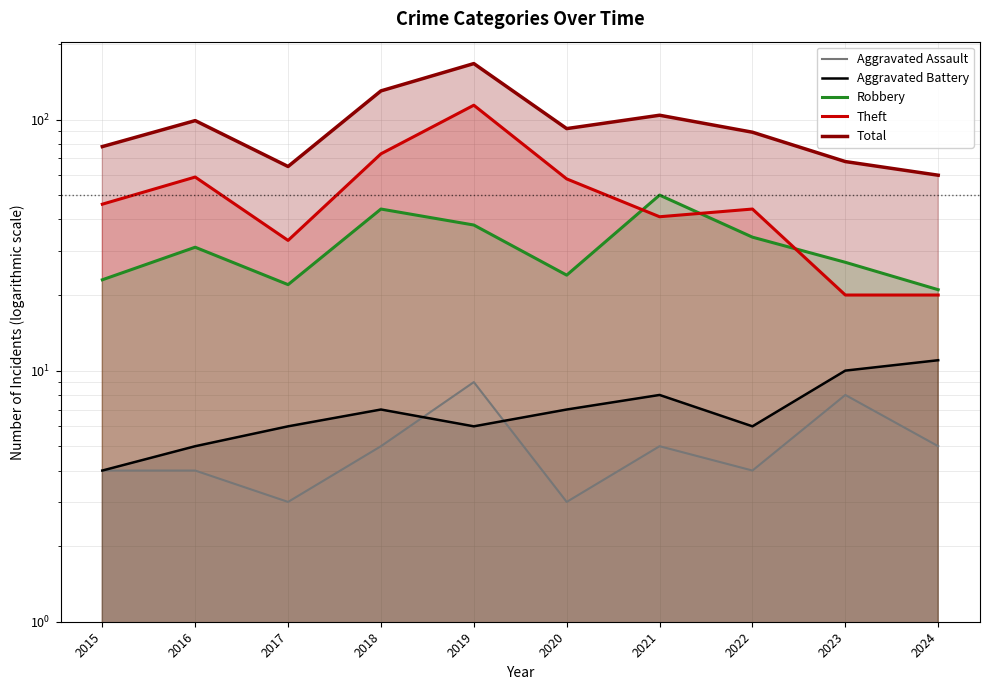

Reading left to right, what are all the values shown in this chart?

Aggravated Assault: 4	4	3	5	9	3	5	4	8	5
Aggravated Battery: 4	5	6	7	6	7	8	6	10	11
Robbery: 23	31	22	44	38	24	50	34	27	21
Theft: 46	59	33	73	114	58	41	44	20	20
Total: 78	99	65	130	167	92	104	89	68	60